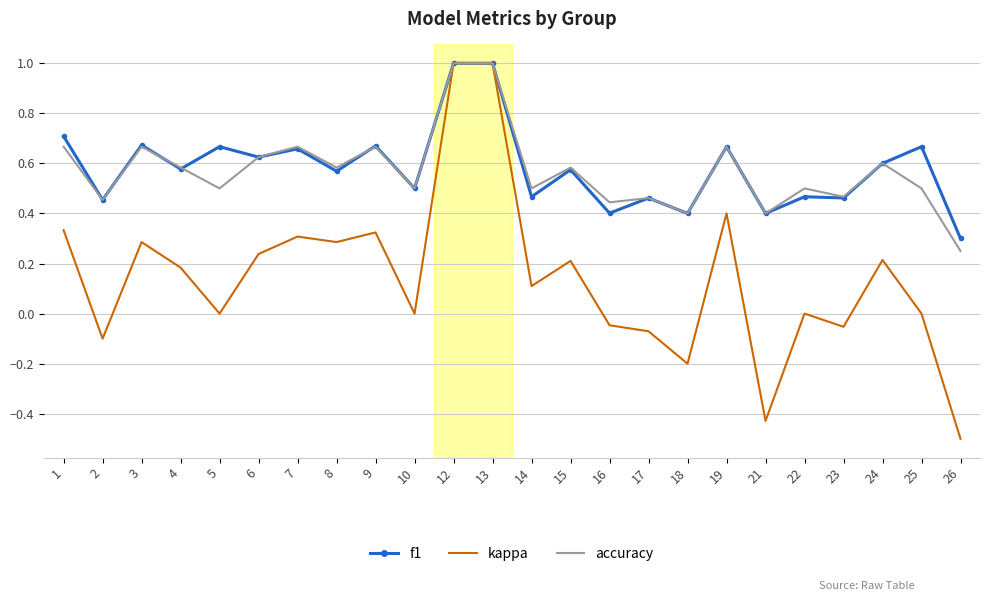

Is the value of accuracy at 22 greater than the value of f1 at 7?

No